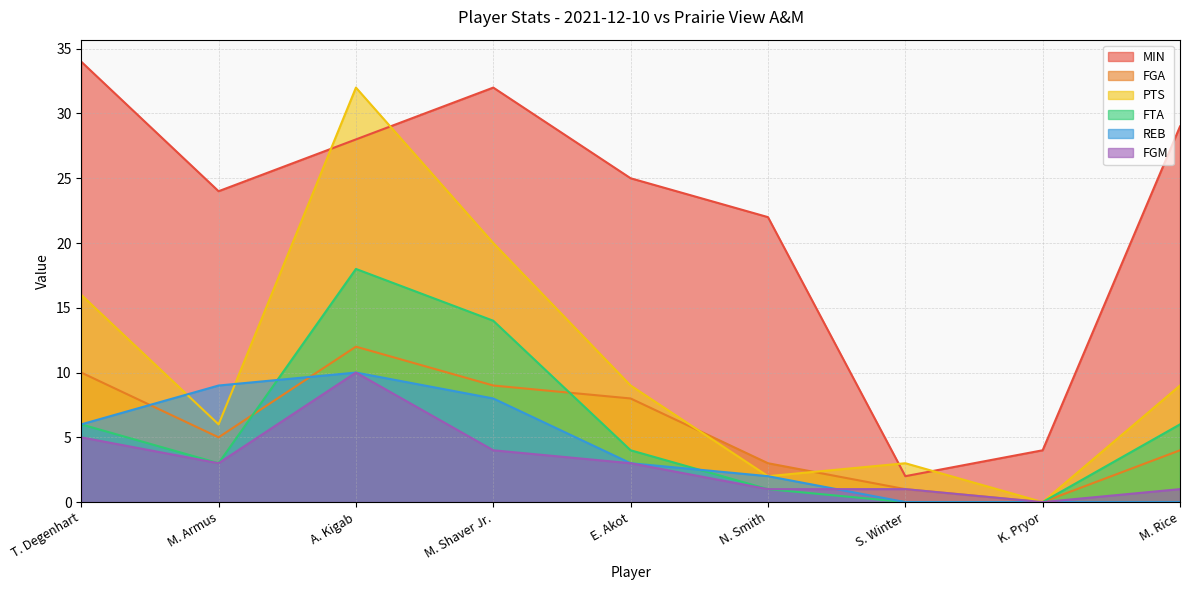

How many lines are shown in the chart?

6